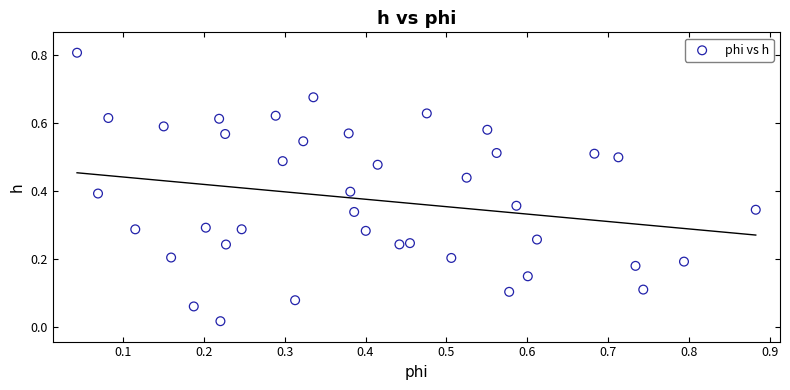

What is the range of Y values (max minus min)?

0.8